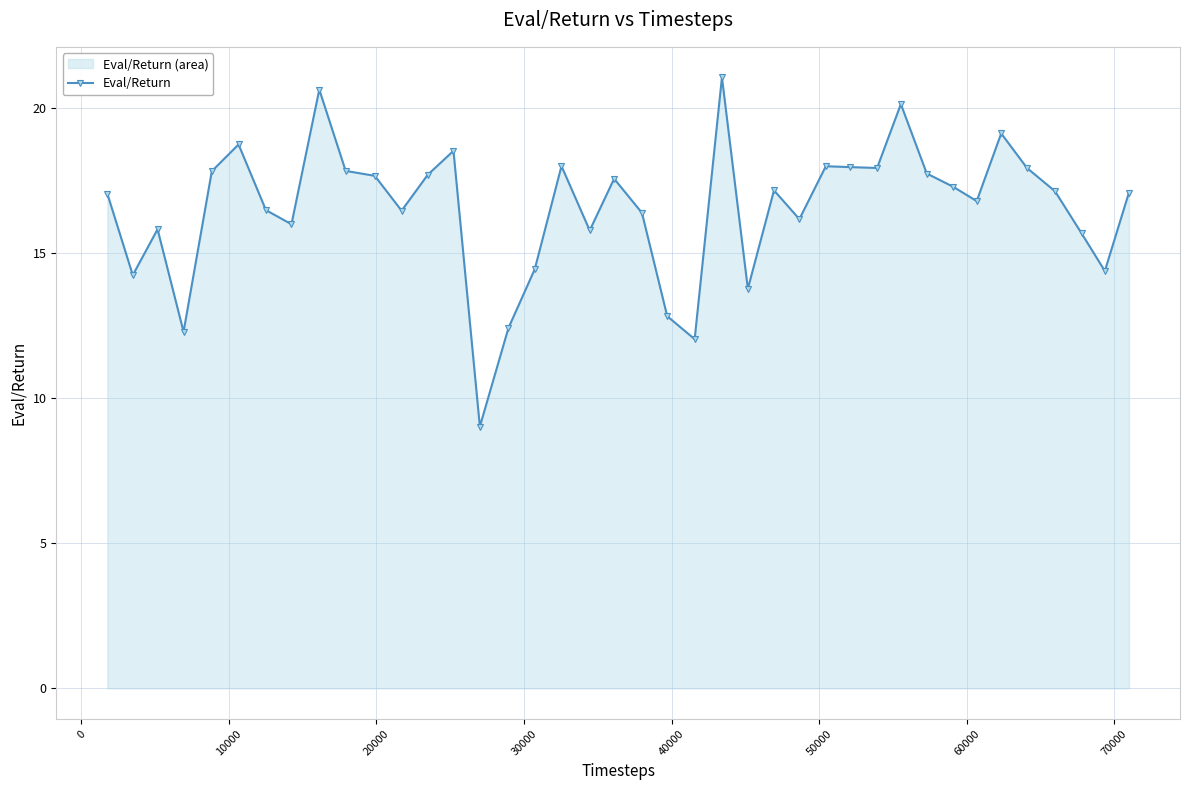

How many data points does each series have?

40